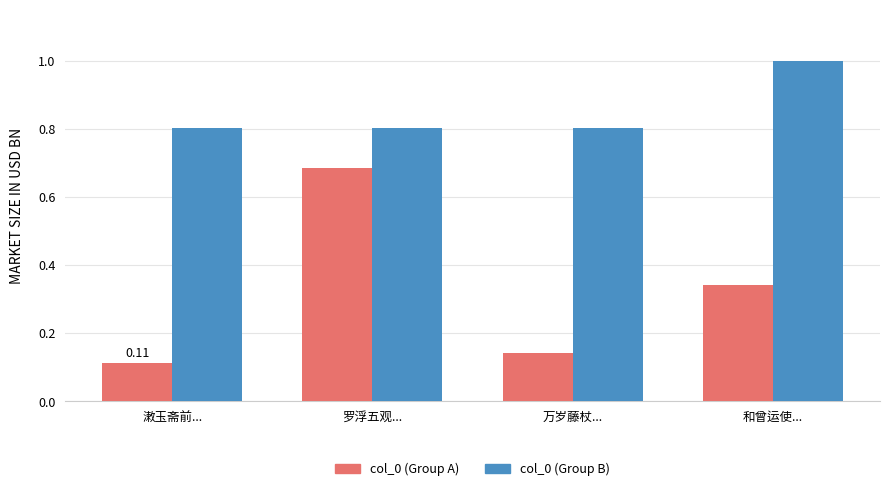

What is the sum of the col_0 (Group A) values at 潄玉斋前... and 和曾运使...?

0.5